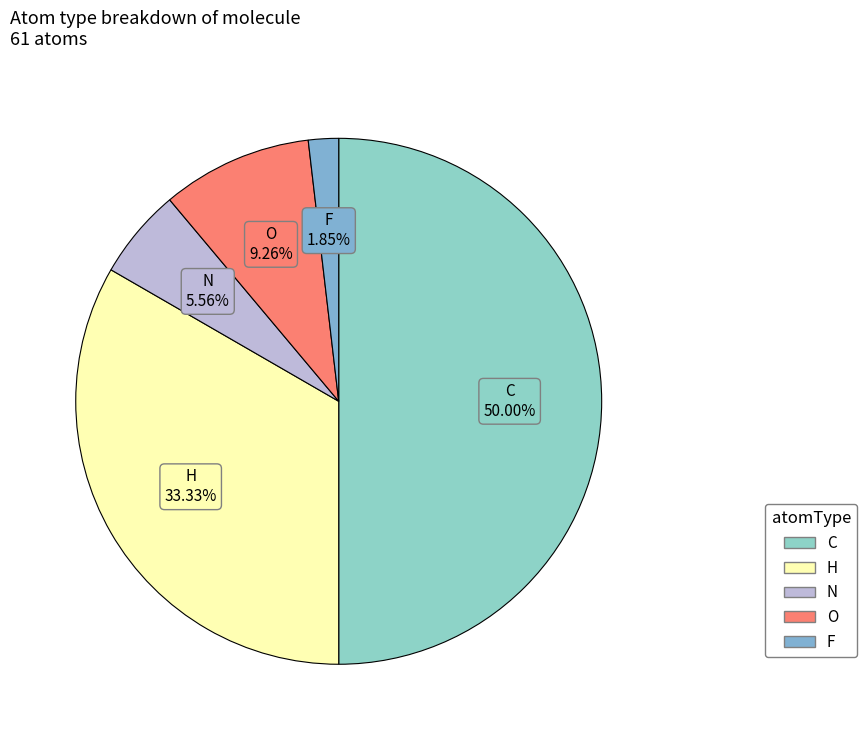

Rank the categories by value from highest to lowest.

C, H, O, N, F